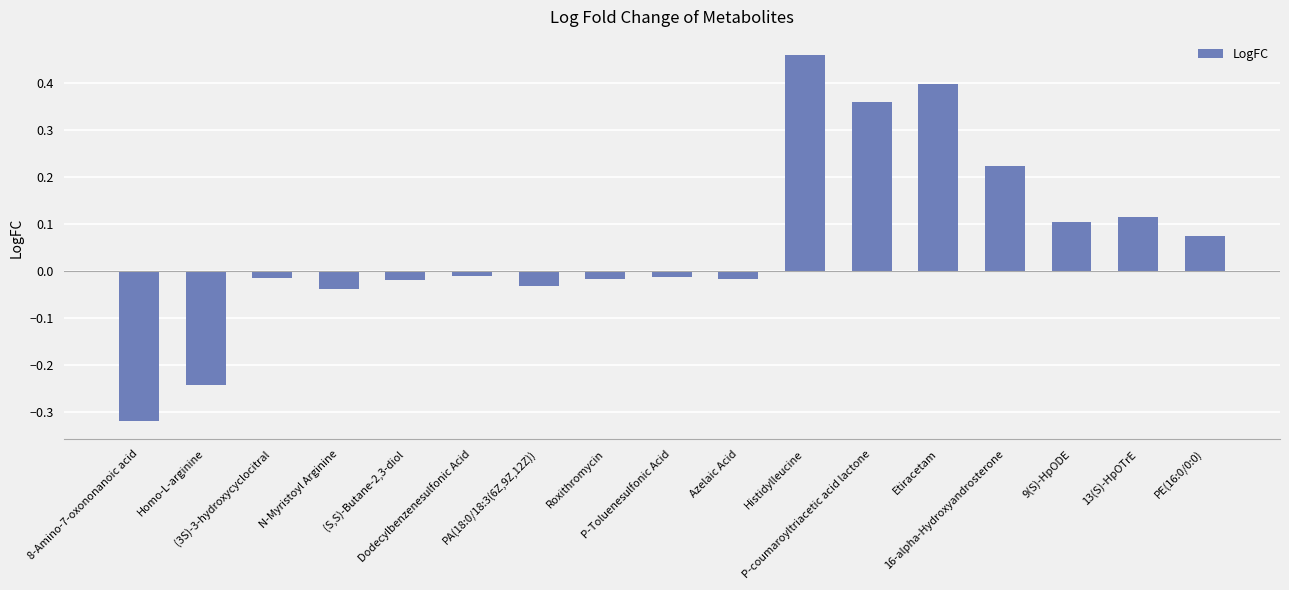

What is the sum of all values?

1.0